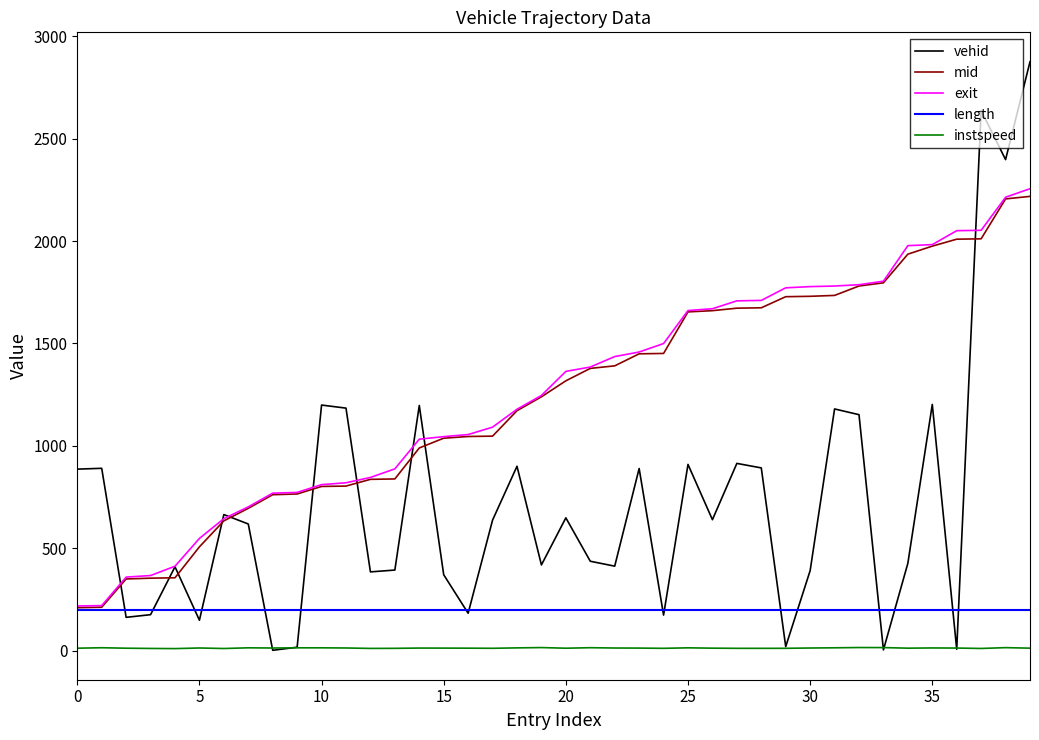

Which series has the largest range (max minus min)?

vehid